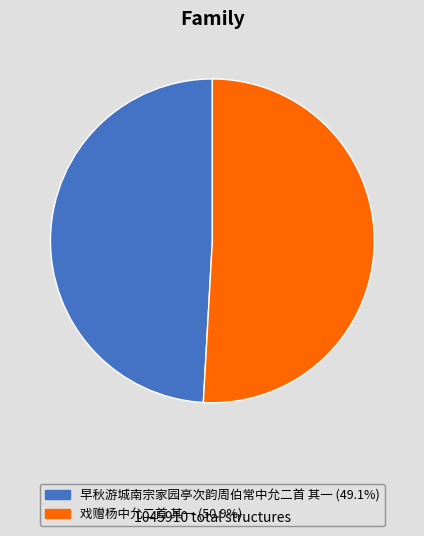

Is there any slice that represents more than half of the pie?

Yes